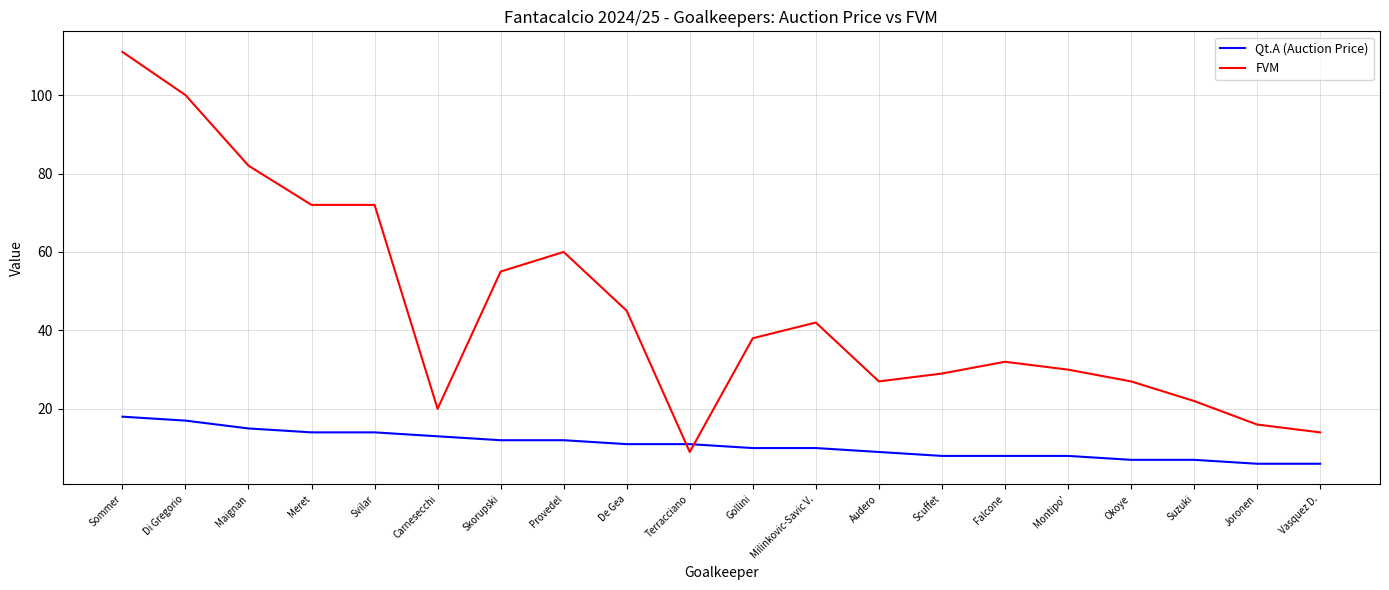

List the series in order of their overall mean, highest first.

FVM, Qt.A (Auction Price)